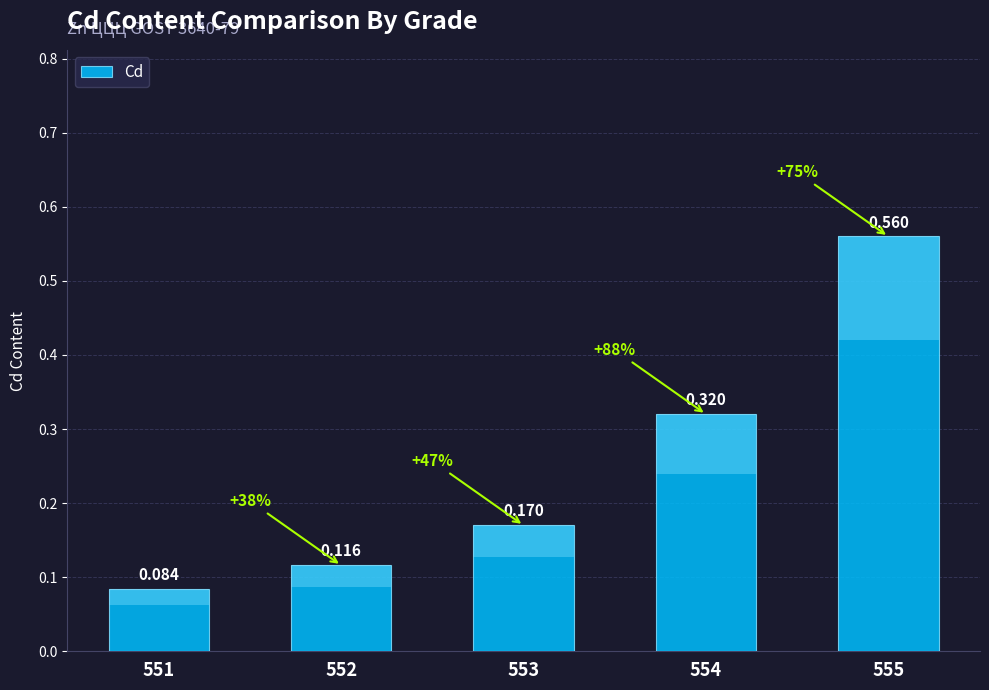

Reading right to left, transcribe all the data shown in this chart.

555=0.6	554=0.3	553=0.2	552=0.1	551=0.1